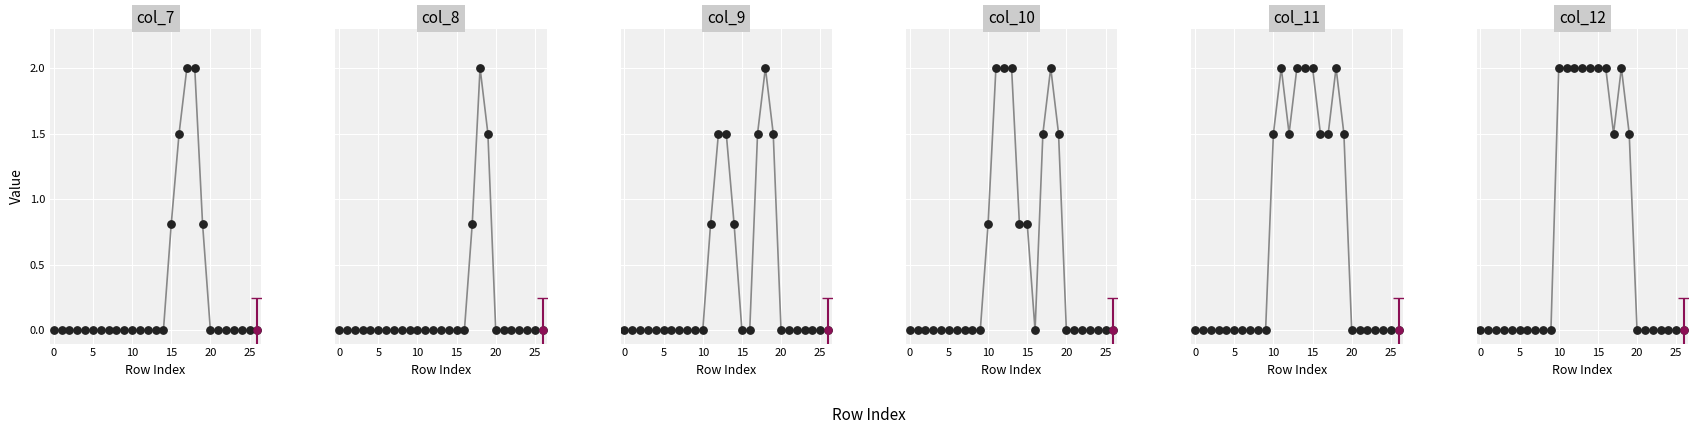

What are all the series names shown in the legend?

col_7, col_8, col_9, col_10, col_11, col_12